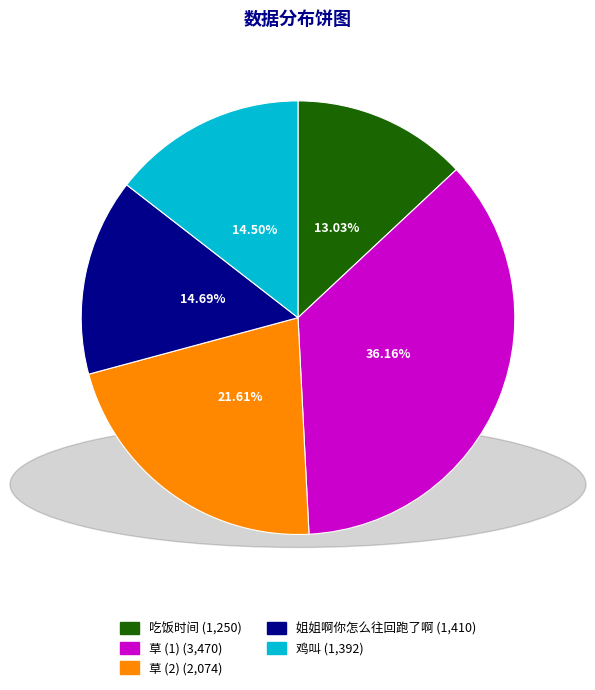

To the nearest percent, what is the combined percentage of 吃饭时间 and 草 (1)?

49%